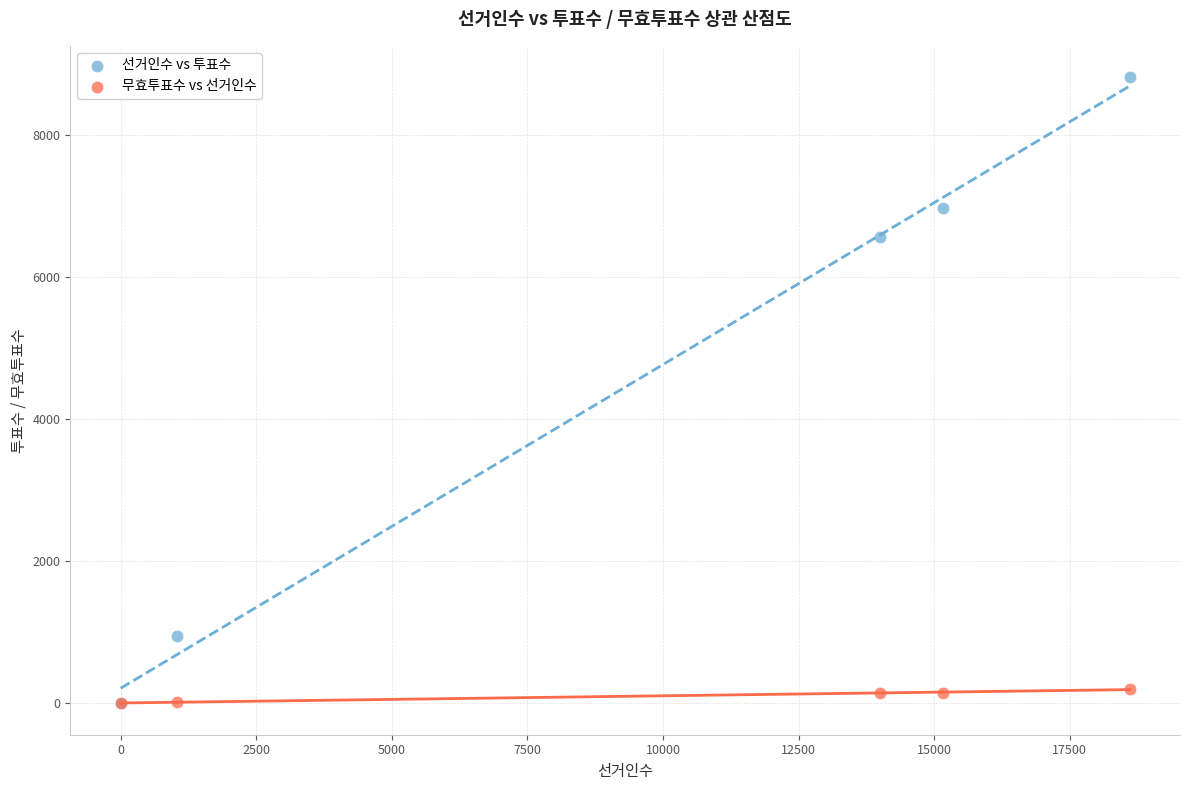

In the 선거인수 vs 투표수 series, what Y value is closest to 4413?

6574